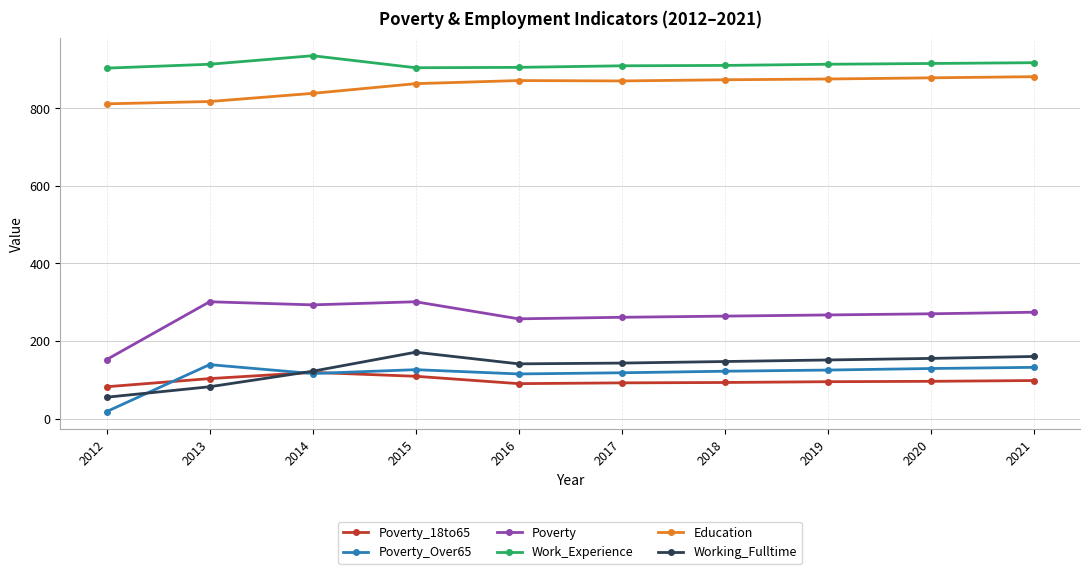

Is it true that Poverty equals 186 at 2014?

False